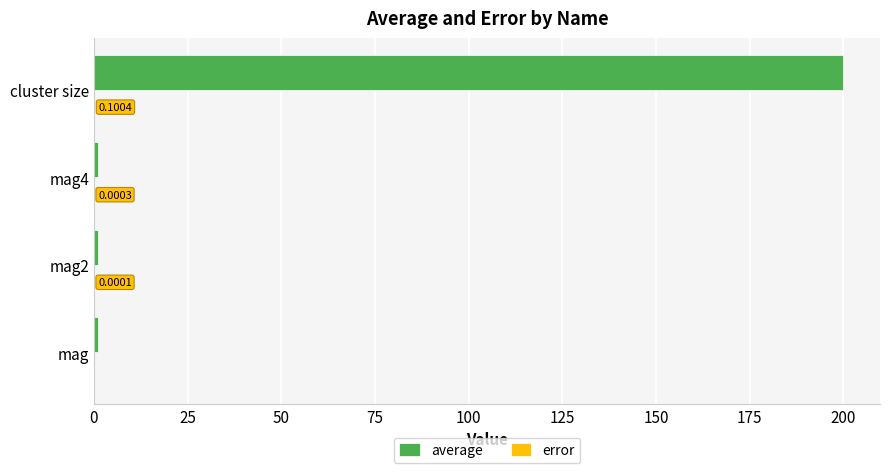

At which category is the sum across all series the highest?

cluster size